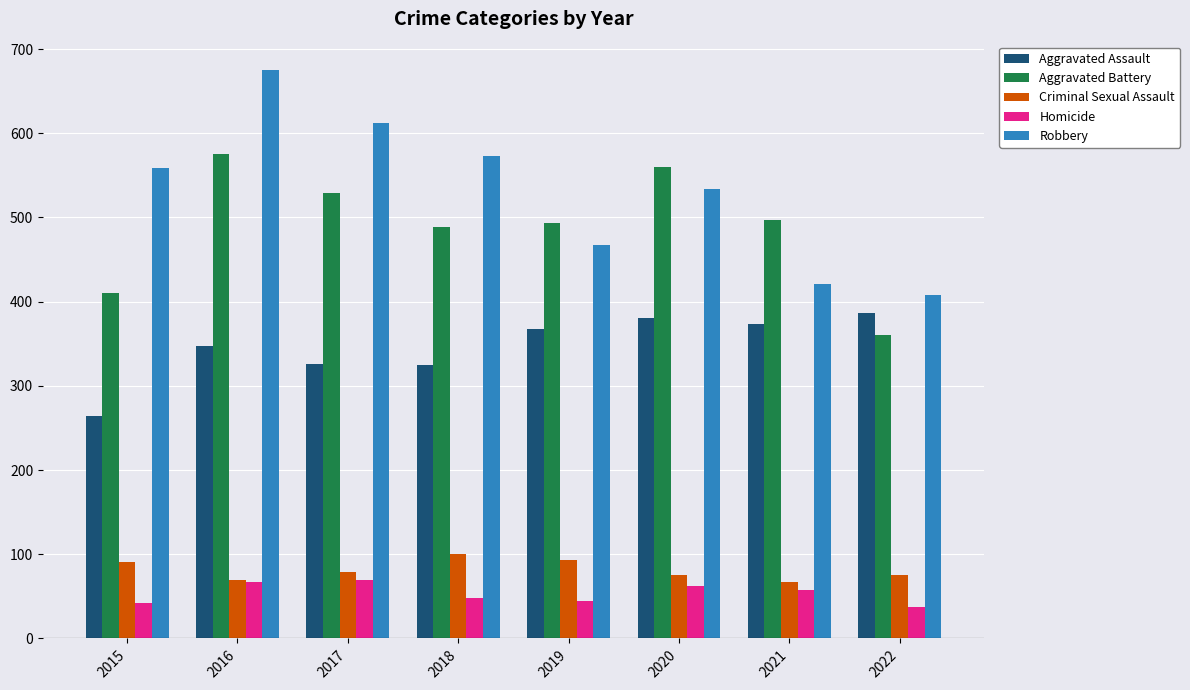

What are all the series names shown in the legend?

Aggravated Assault, Aggravated Battery, Criminal Sexual Assault, Homicide, Robbery